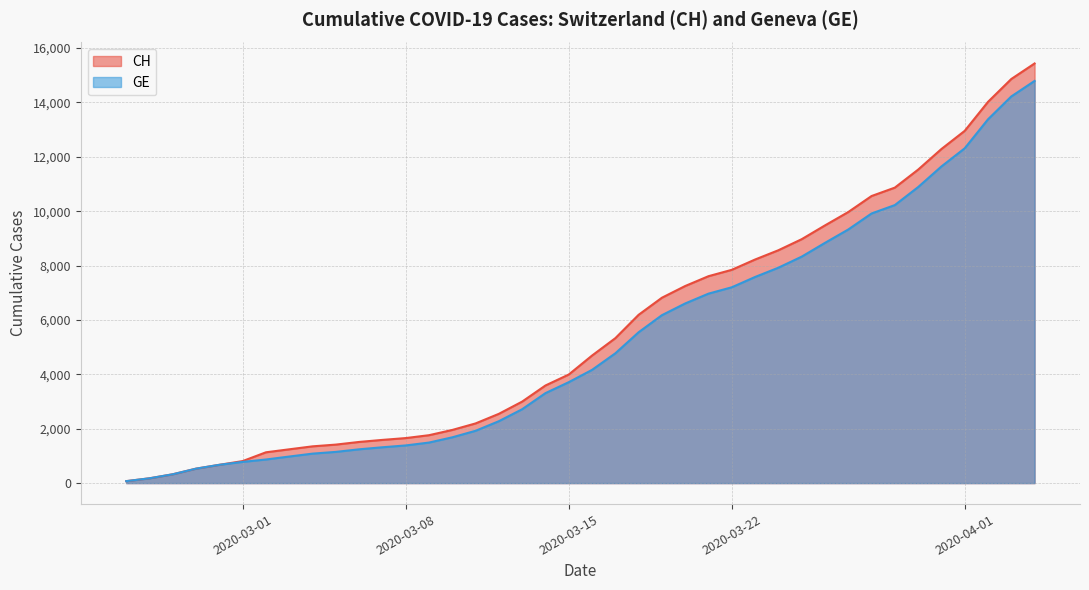

What is the maximum value for CH?

15433